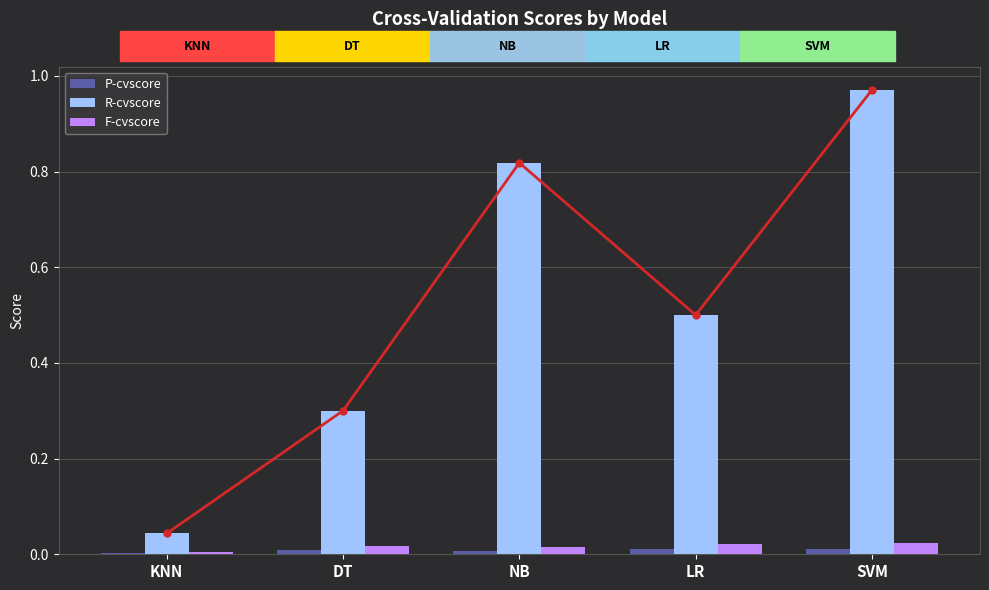

The value of R-cvscore at LR is 0.5. True or false?

True